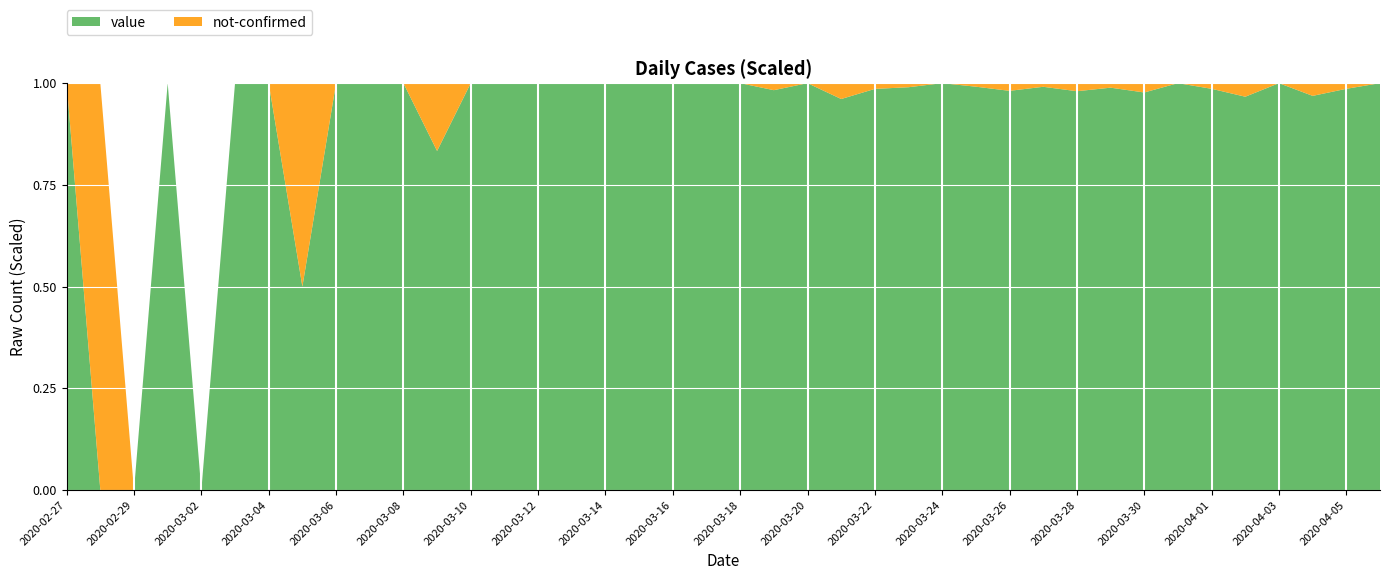

Reading left to right, transcribe all the data shown in this chart.

value: 1	0	0	2	0	1	3	1	3	3	6	5	9	8	23	14	17	27	32	33	51	57	82	74	70	99	108	114	104	111	99	89	128	108	71	87	76	62	71	61
not-confirmed: 0	1	0	0	0	0	0	1	0	0	0	1	0	0	0	0	0	0	0	0	0	1	0	3	1	1	0	1	2	1	2	1	3	0	1	3	0	2	1	0